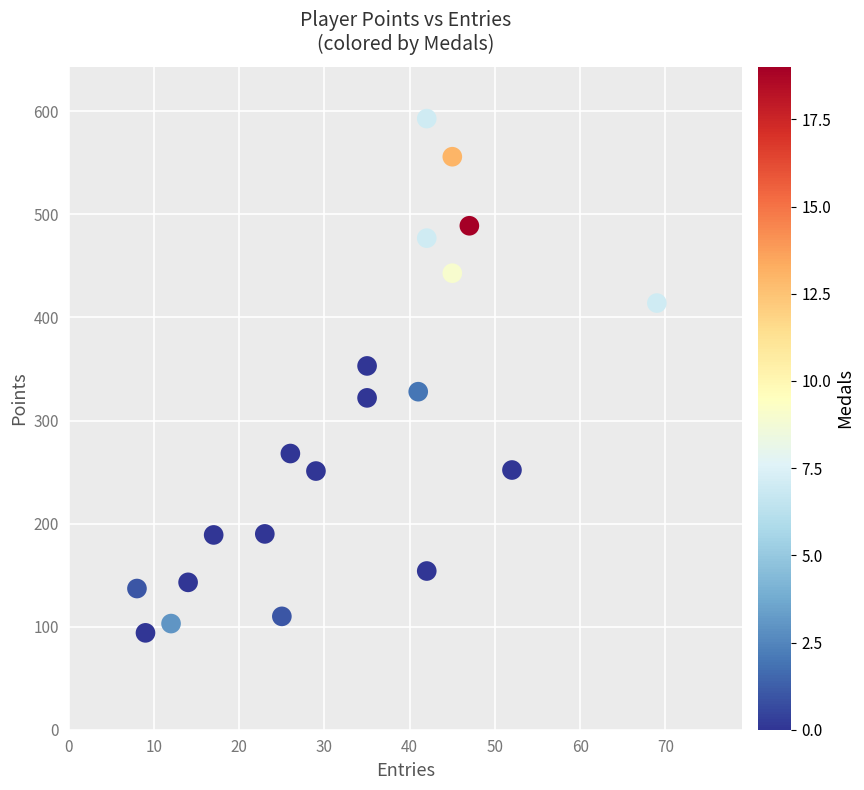

What is the range of X values (max minus min)?

61